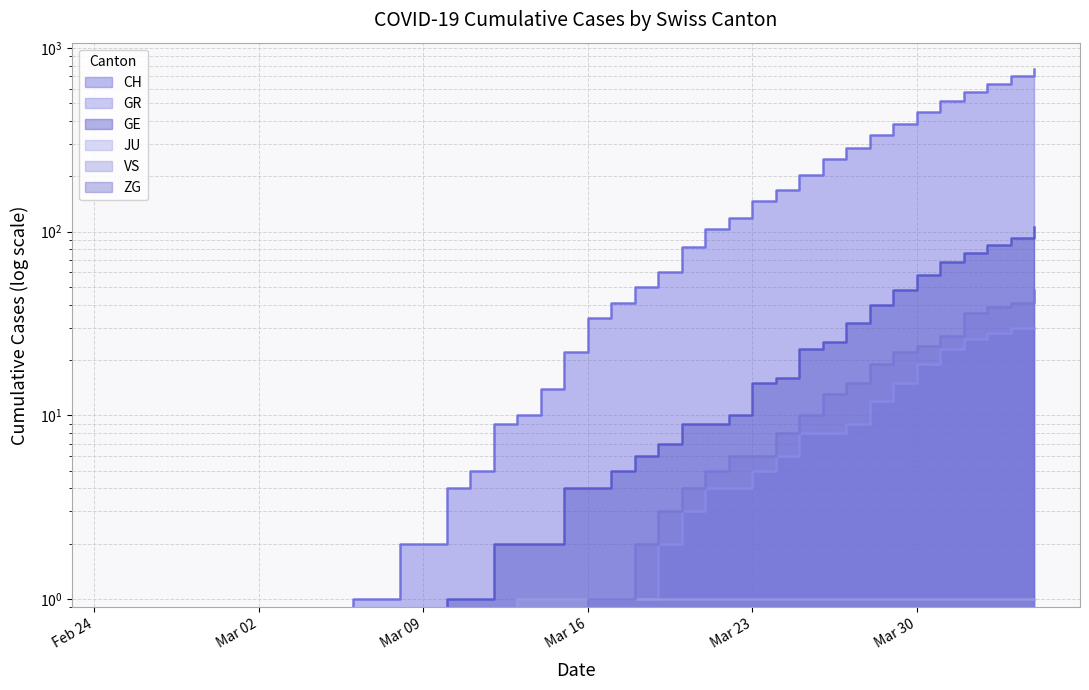

At which label does GR reach its minimum?

Feb 24